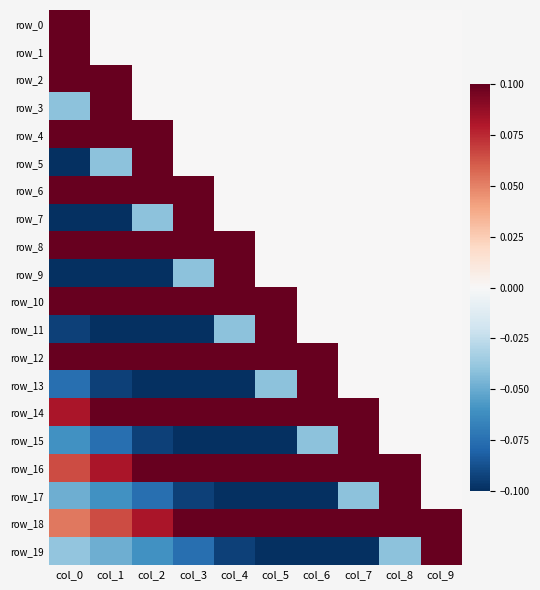

Is the value of row_3 at col_8 greater than the value of row_11 at col_8?

No